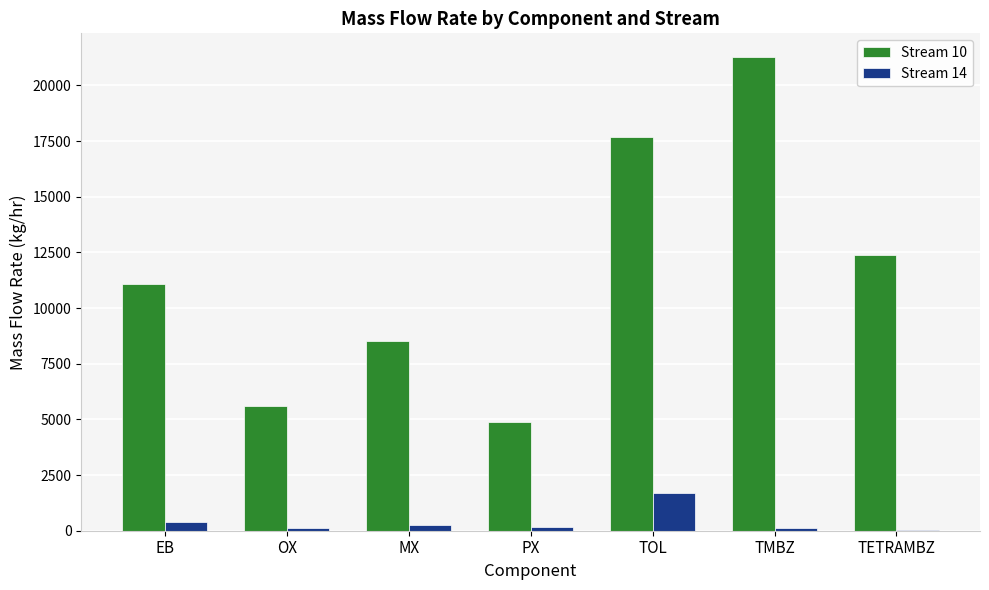

At which label does Stream 10 reach its peak?

TMBZ